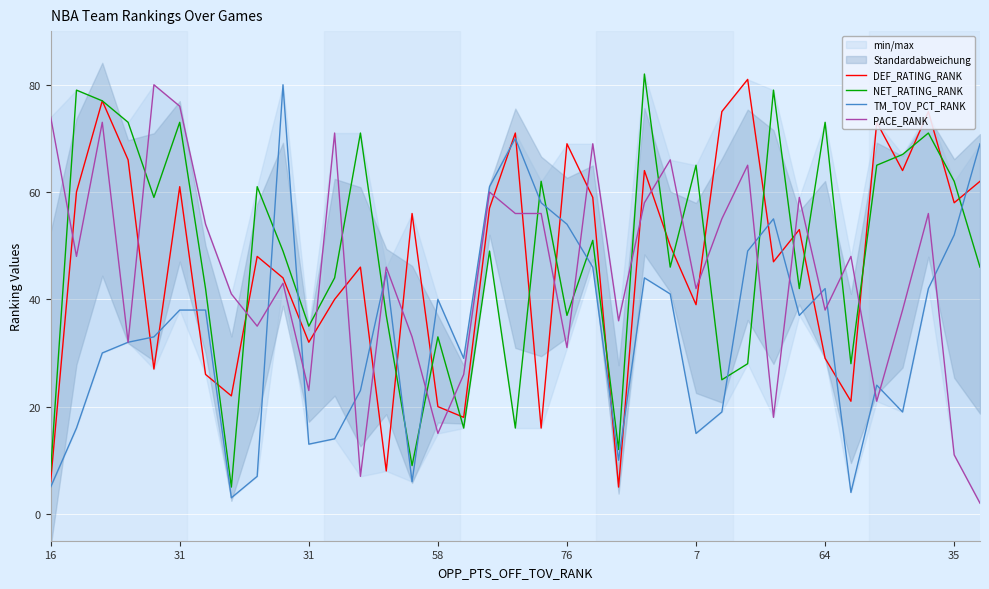

Where is DEF_RATING_RANK nearest to the value 43?

9